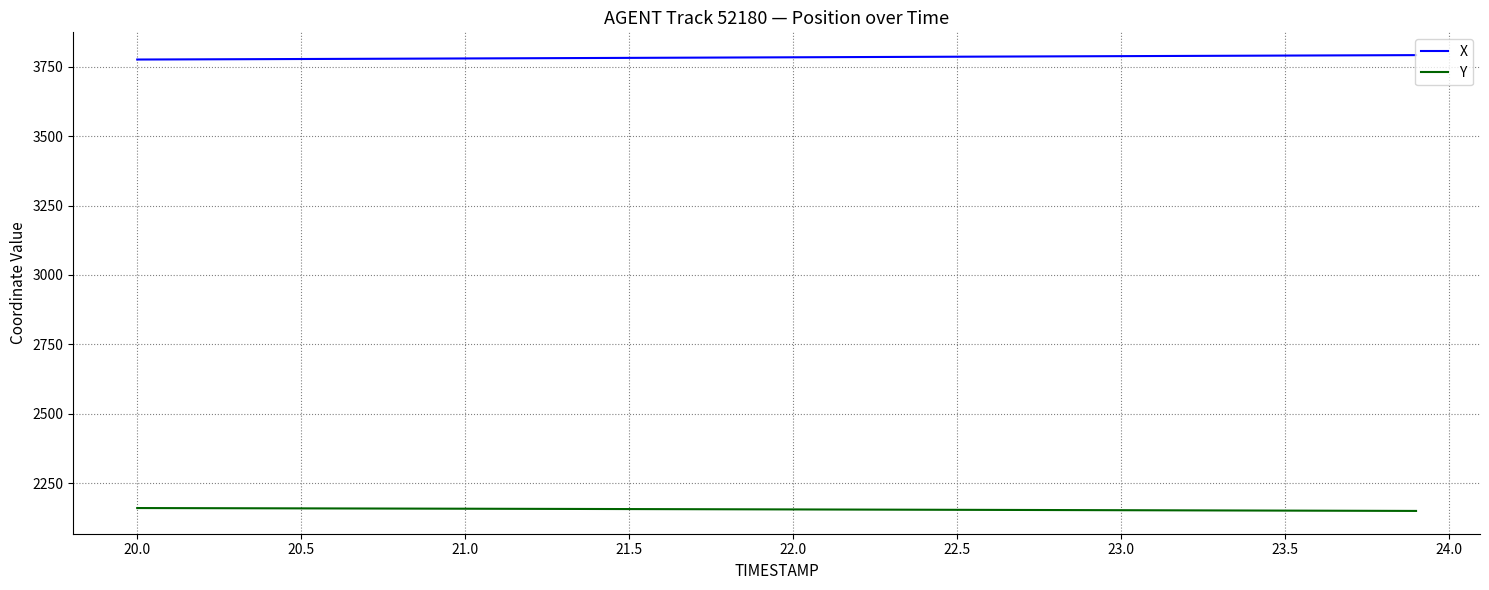

What is the maximum value for Y?

2161.5